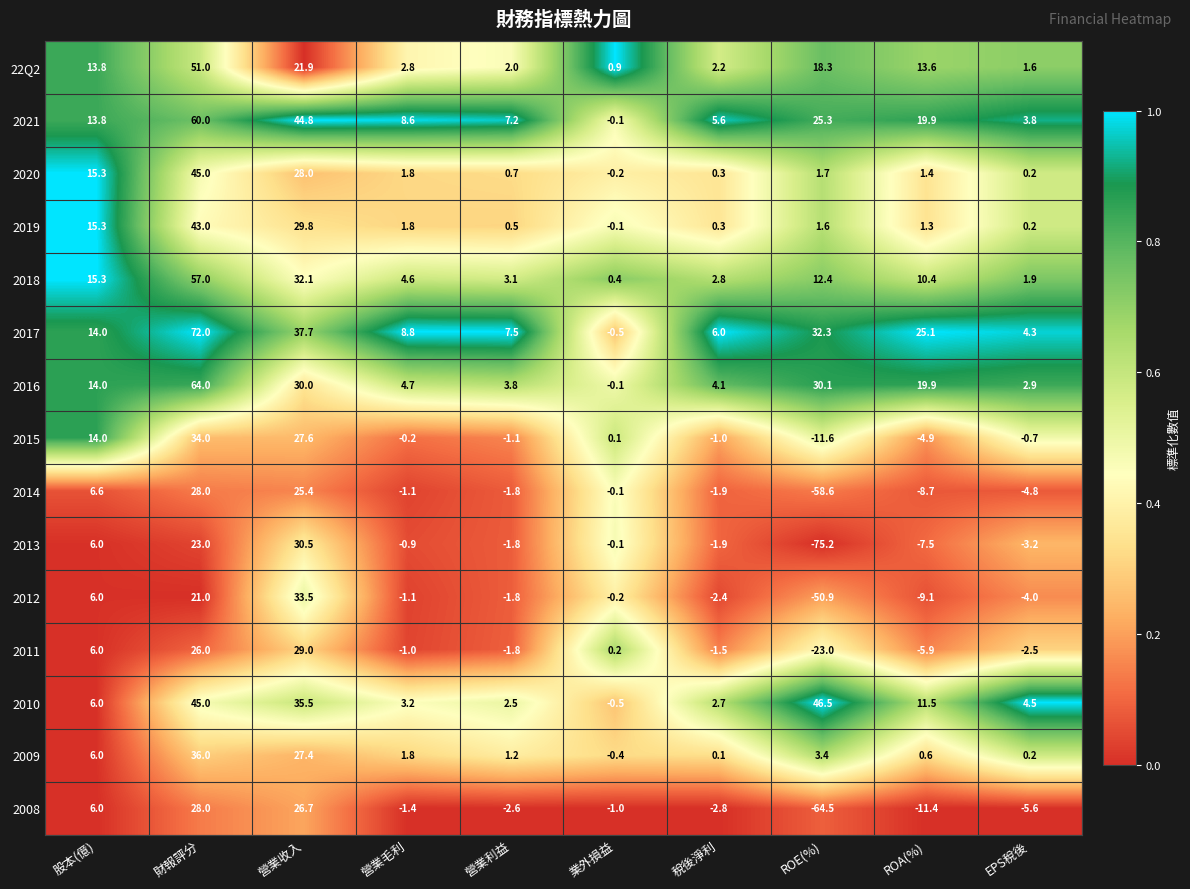

What is the spread (max minus min) of values at 股本(億)?

9.3